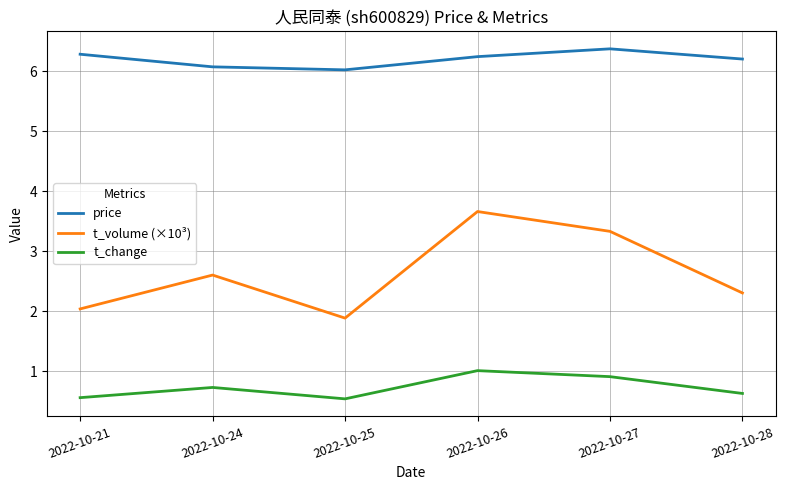

What is the total value across all series at 2022-10-25?

8.4